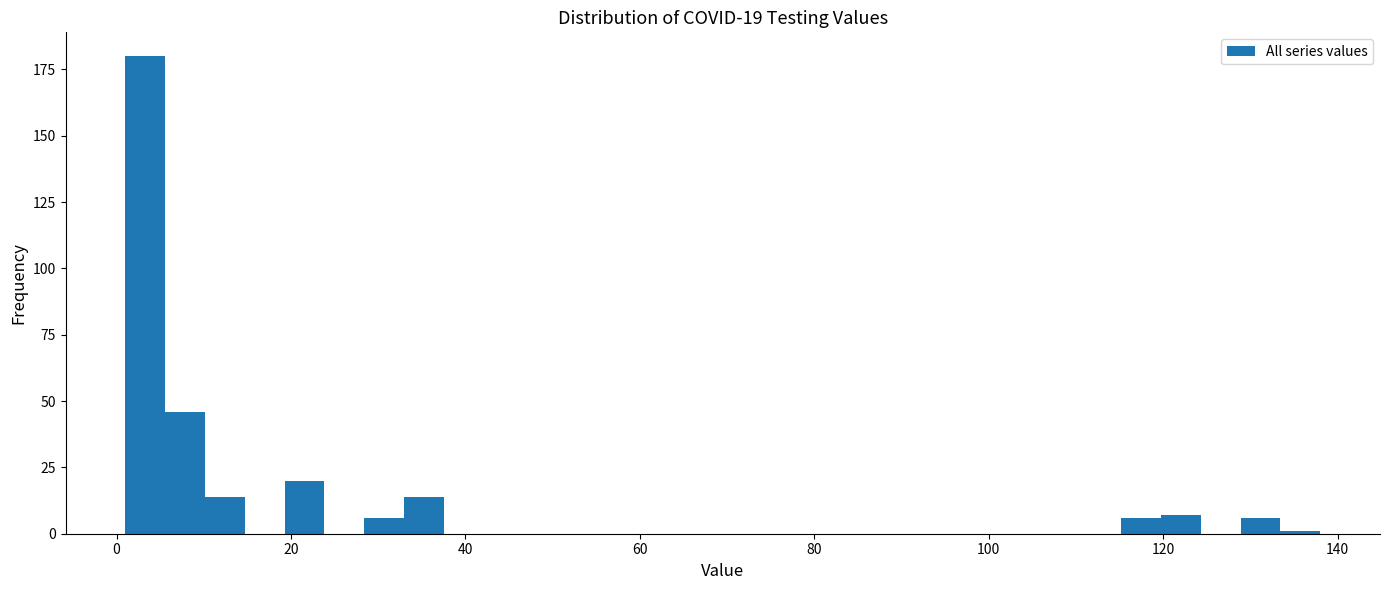

Around what value on the x-axis is the tallest bar? Give the approximate position of its centre, as read against the axis.

4